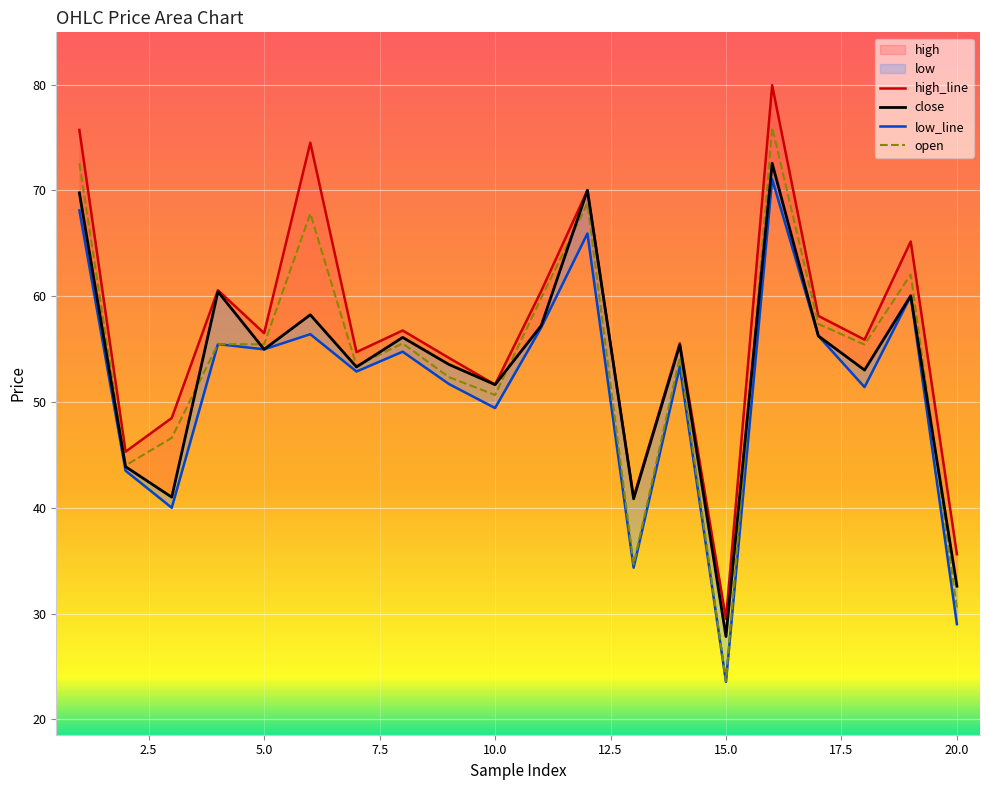

What is the value of the close point at the 6th from the left?

58.2